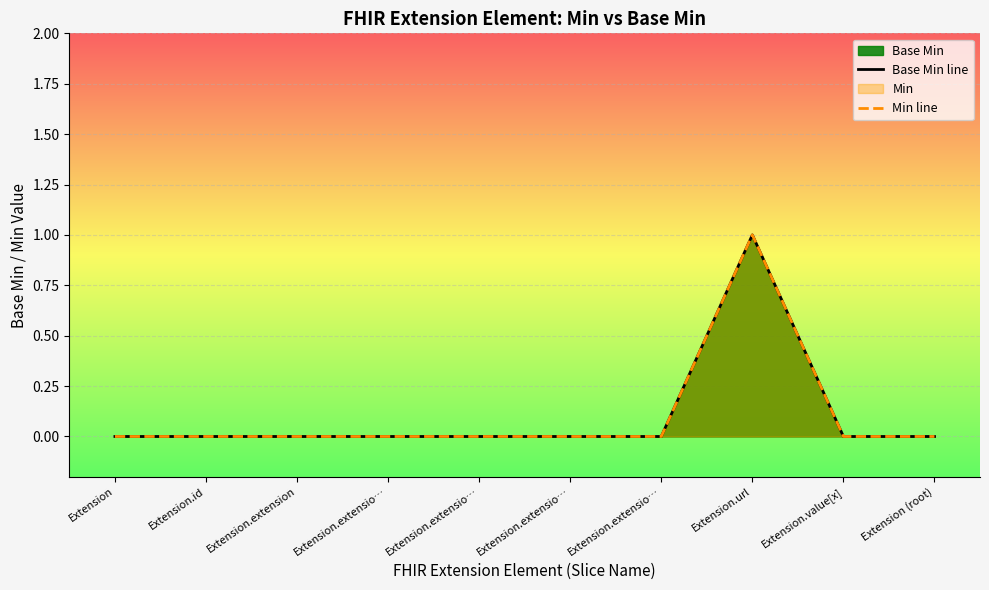

Does the chart display data point markers on the line(s)?

No